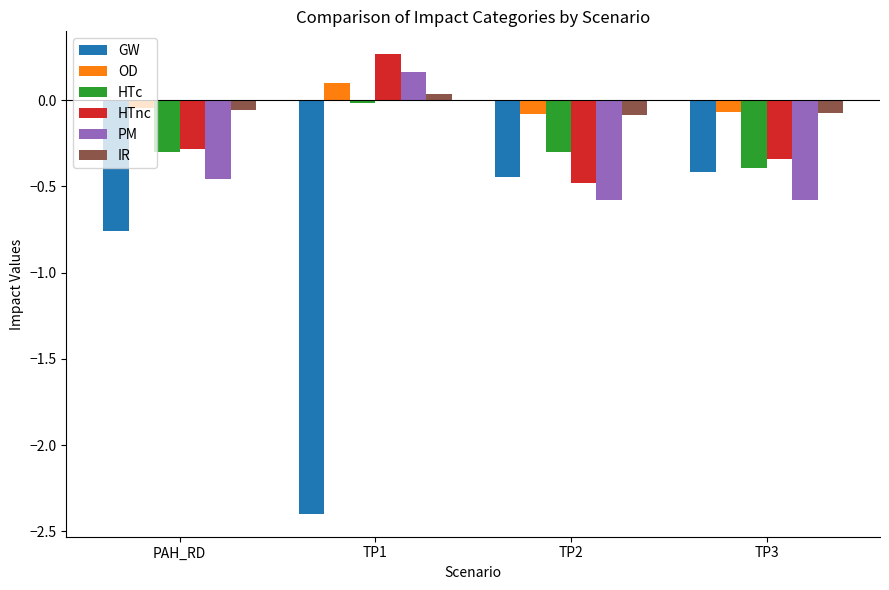

What is the difference between the highest and lowest values at TP3?

0.5